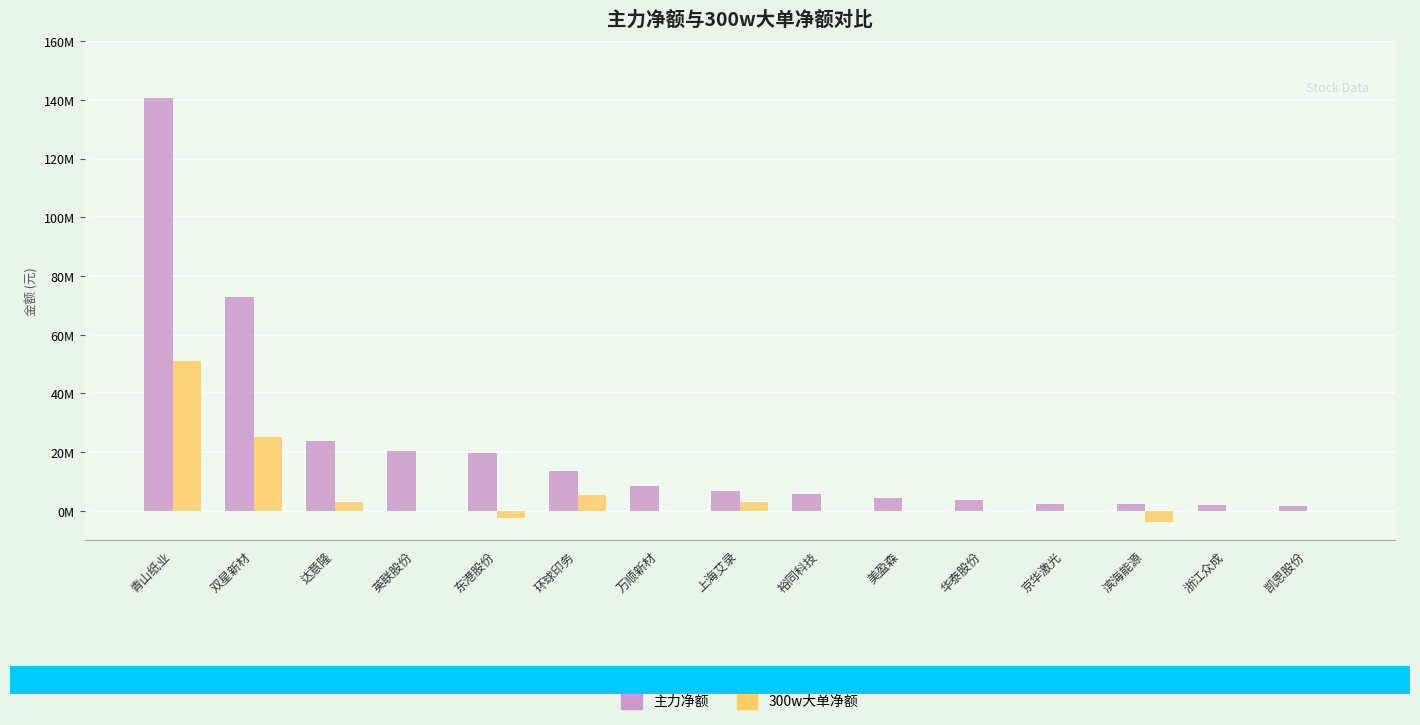

What are all the series names shown in the legend?

主力净额, 300w大单净额